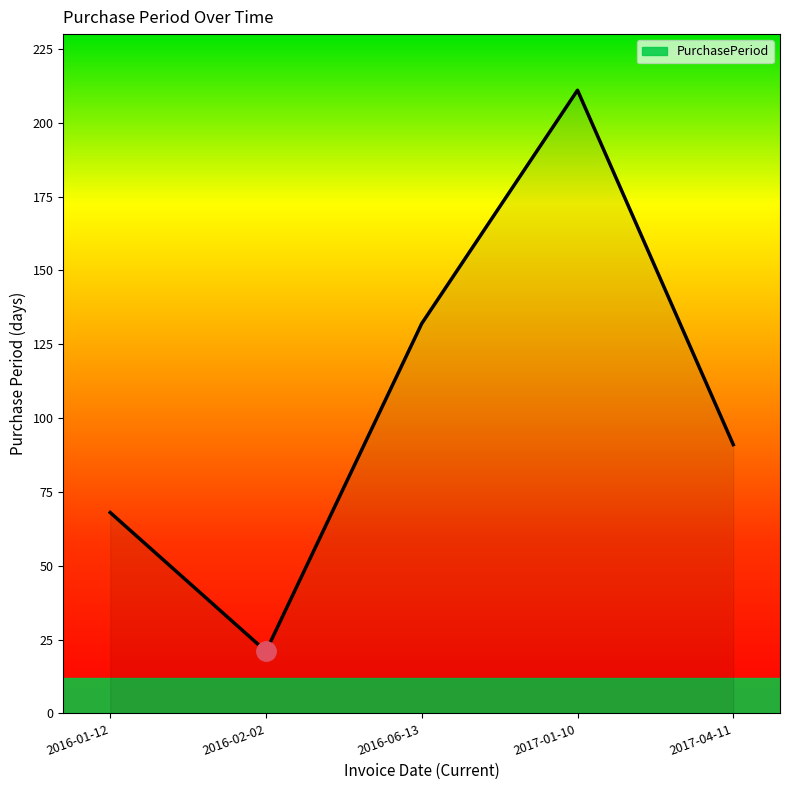

Reading left to right, transcribe all the data shown in this chart.

68	21	132	211	91